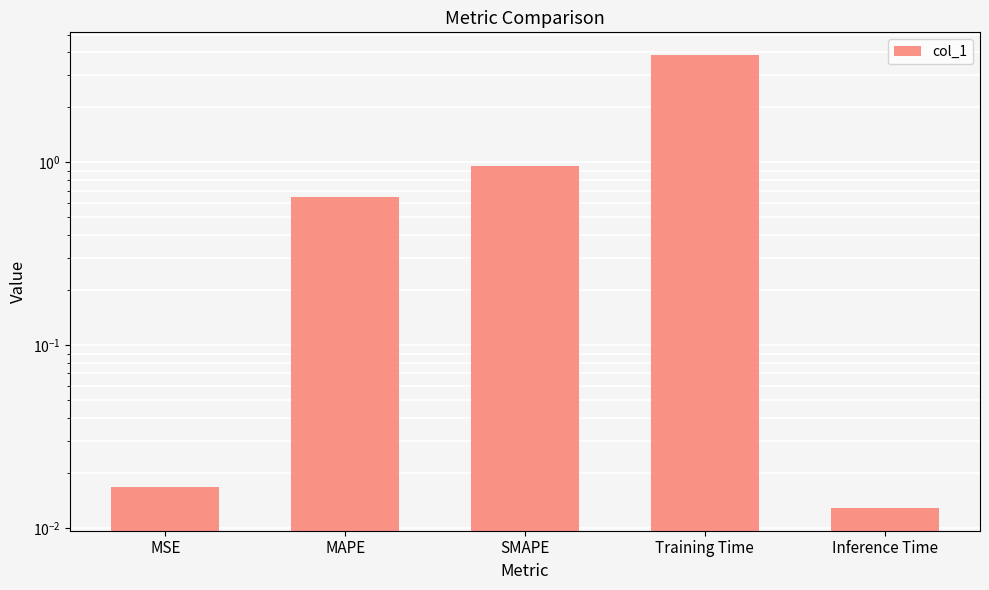

Which category has the highest value across all series?

Training Time